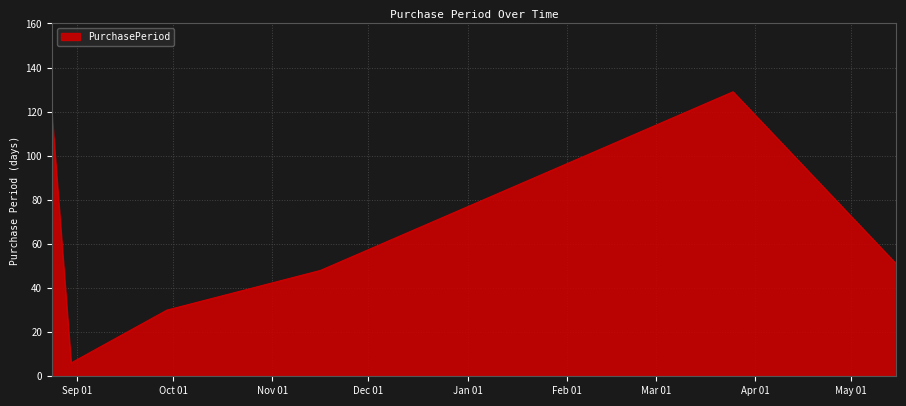

What is the minimum value shown in the chart?

6